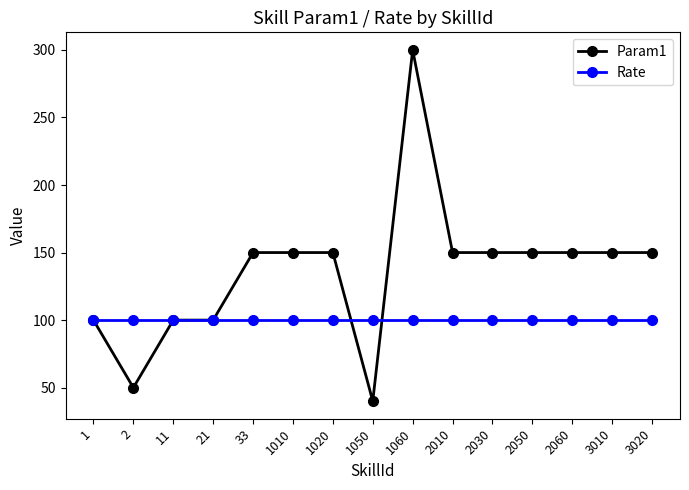

Reading left to right, what are all the values shown in this chart?

Param1: 100	50	100	100	150	150	150	40	300	150	150	150	150	150	150
Rate: 100	100	100	100	100	100	100	100	100	100	100	100	100	100	100